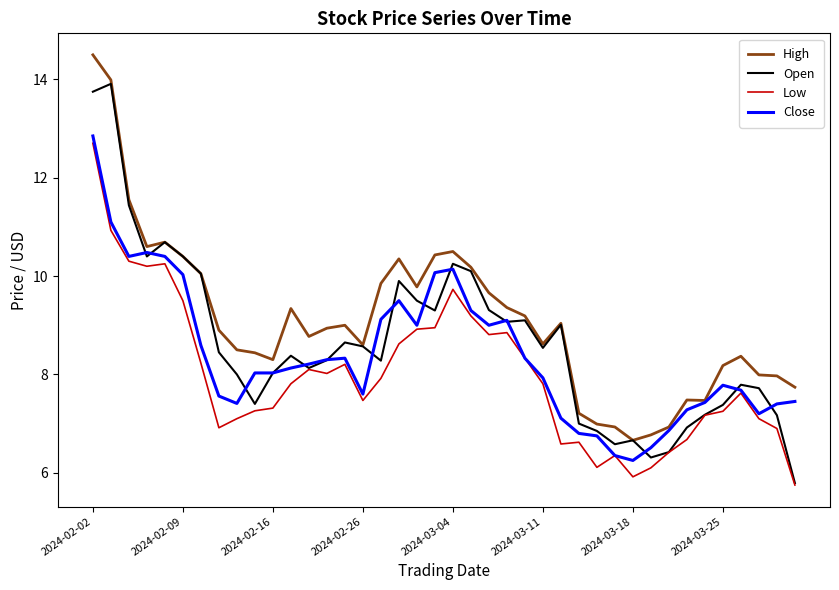

Rank the series by their maximum value, from highest to lowest.

High, Open, Close, Low